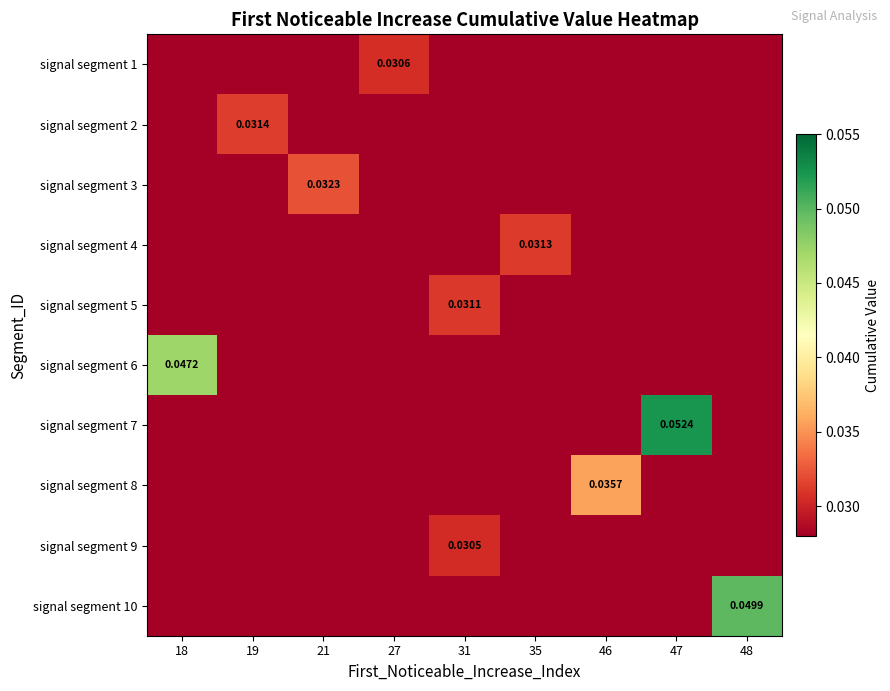

Count the number of data series in this chart.

10